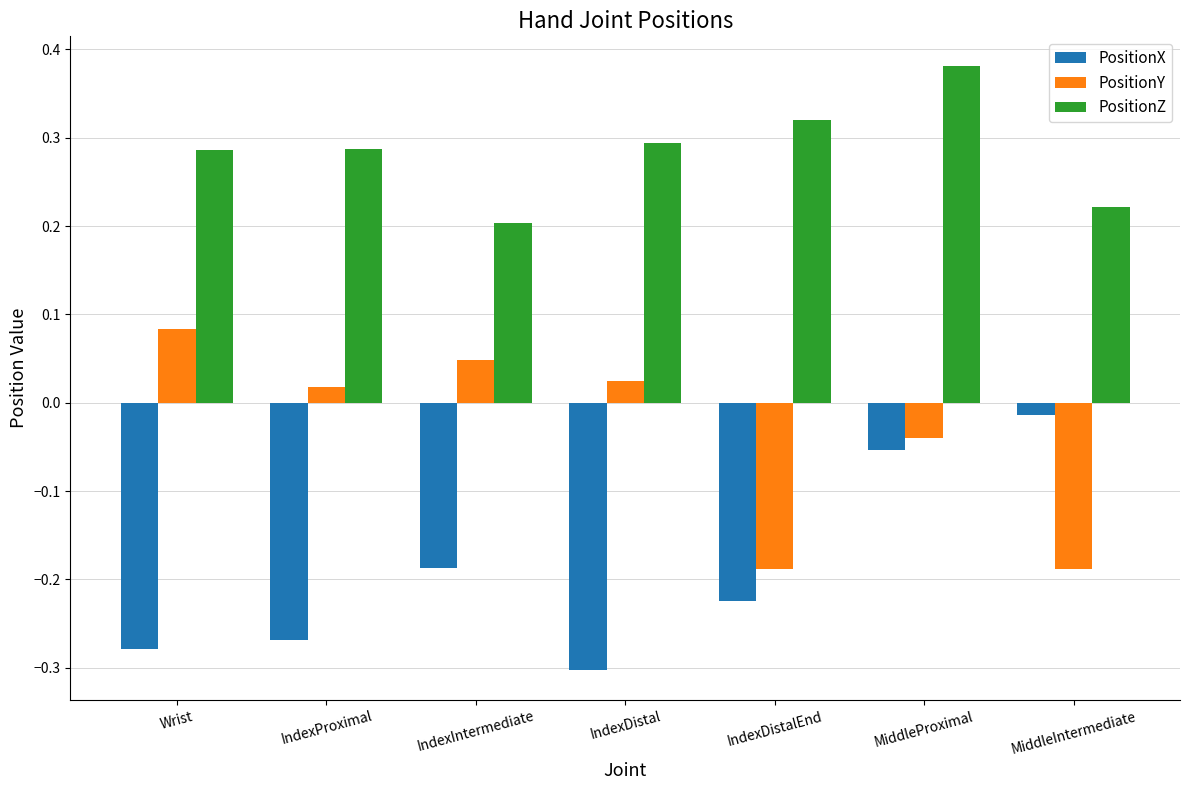

List the series in order of their peak value, lowest first.

PositionX, PositionY, PositionZ